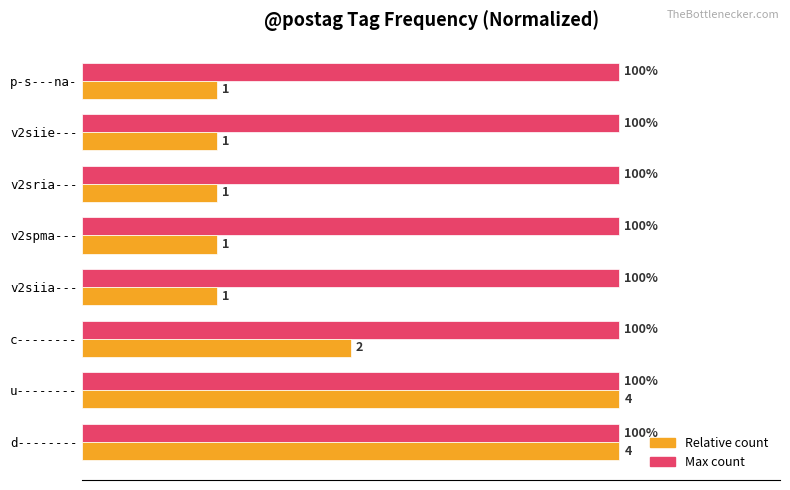

Which series has the largest total across all categories?

Max count